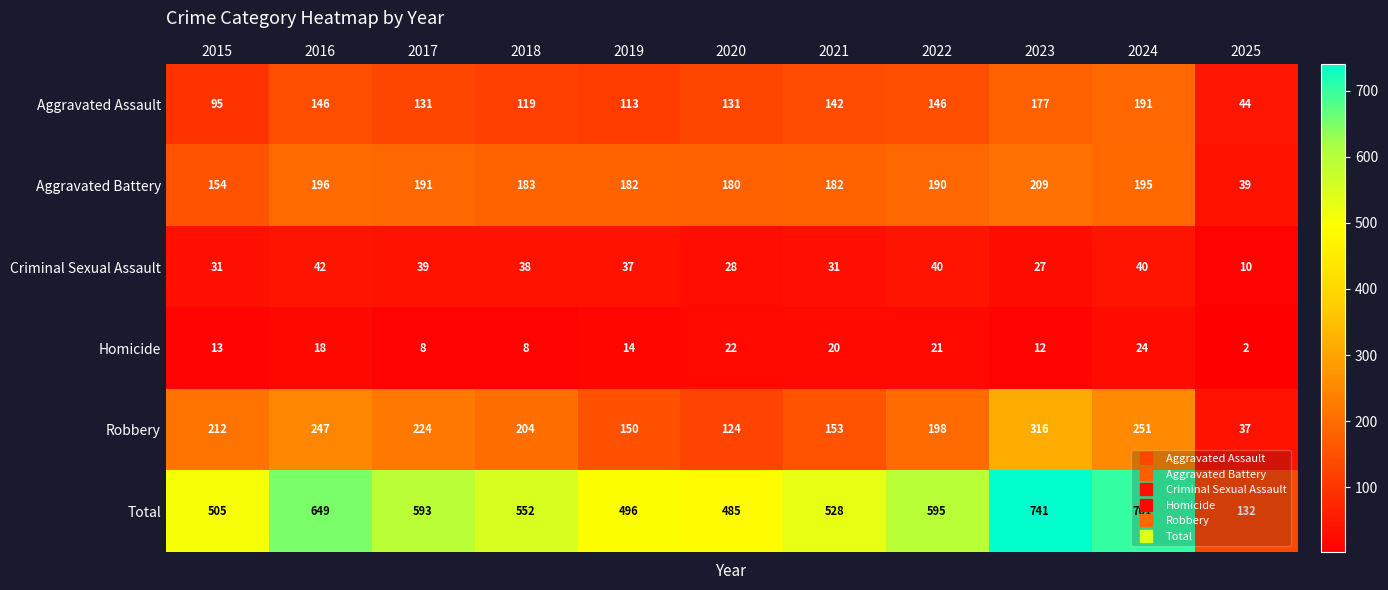

Where does the Robbery series first go above 204?

2015